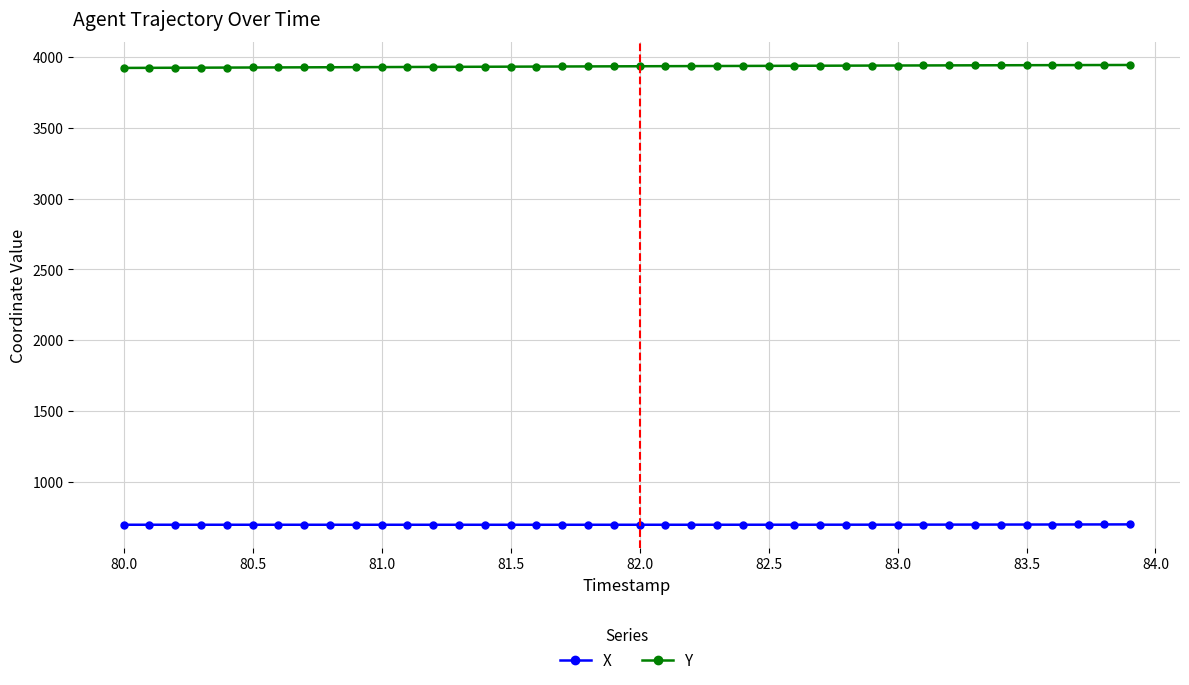

Rank the series by their average value, from lowest to highest.

X, Y